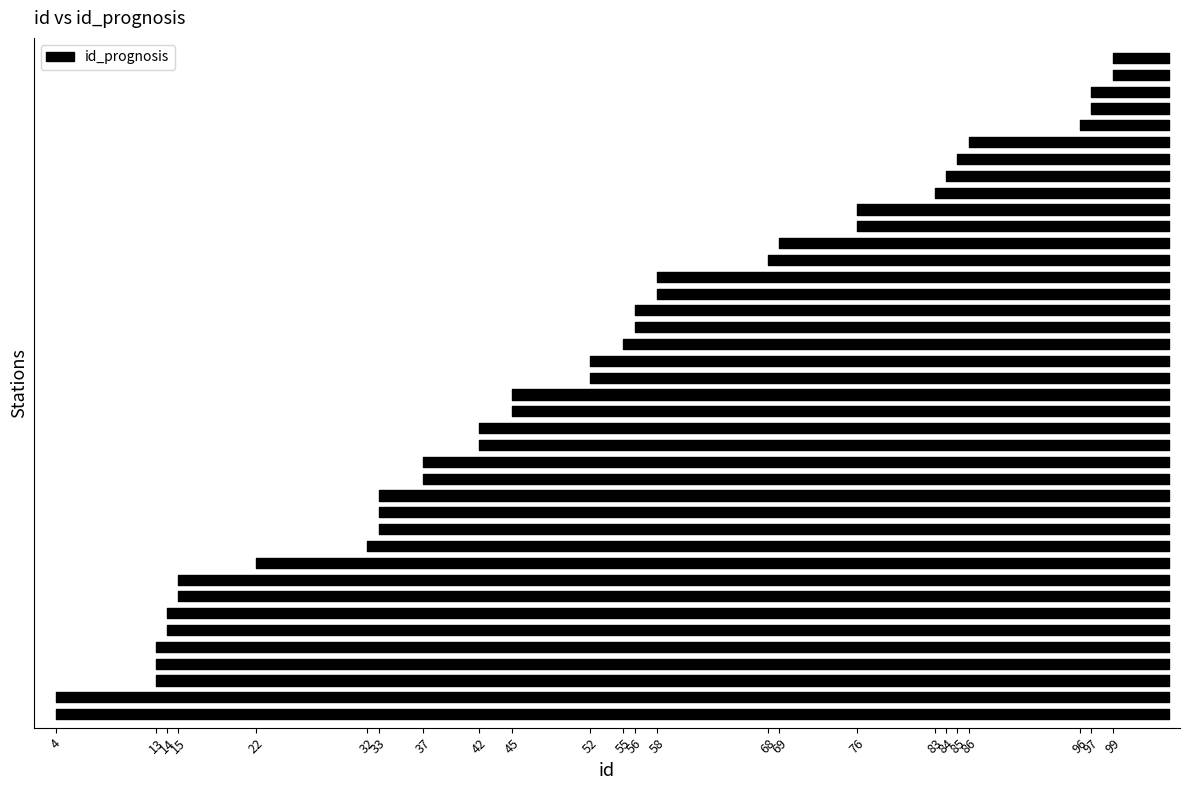

Reading left to right, list all the values displayed in this chart.

4	4	13	13	13	14	14	15	15	22	32	33	33	33	37	37	42	42	45	45	52	52	55	56	56	58	58	68	69	76	76	83	84	85	86	96	97	97	99	99